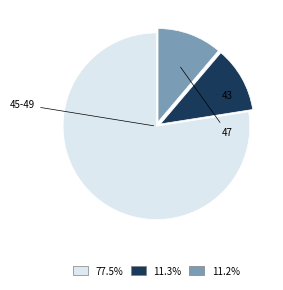

Approximately how many times larger is the value at 11.2% compared to 11.3%?

1.0